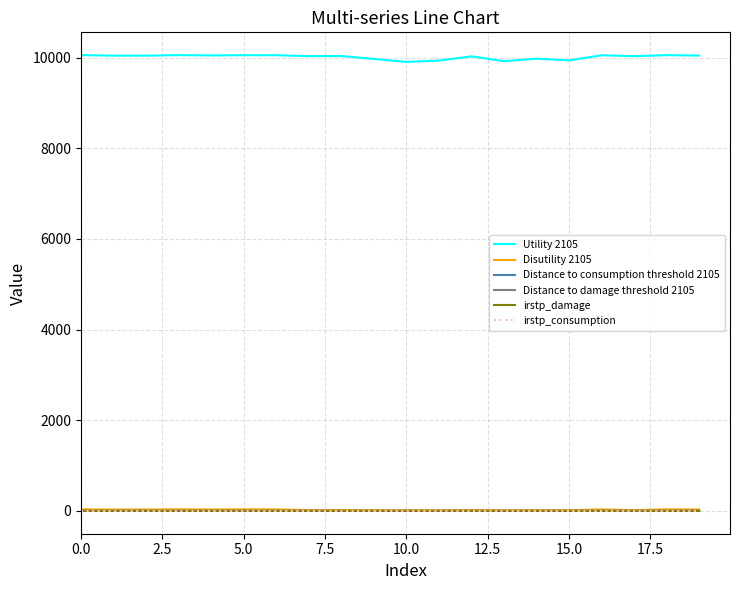

In Distance to damage threshold 2105, how many points are higher than both neighbors (excluding endpoints)?

7